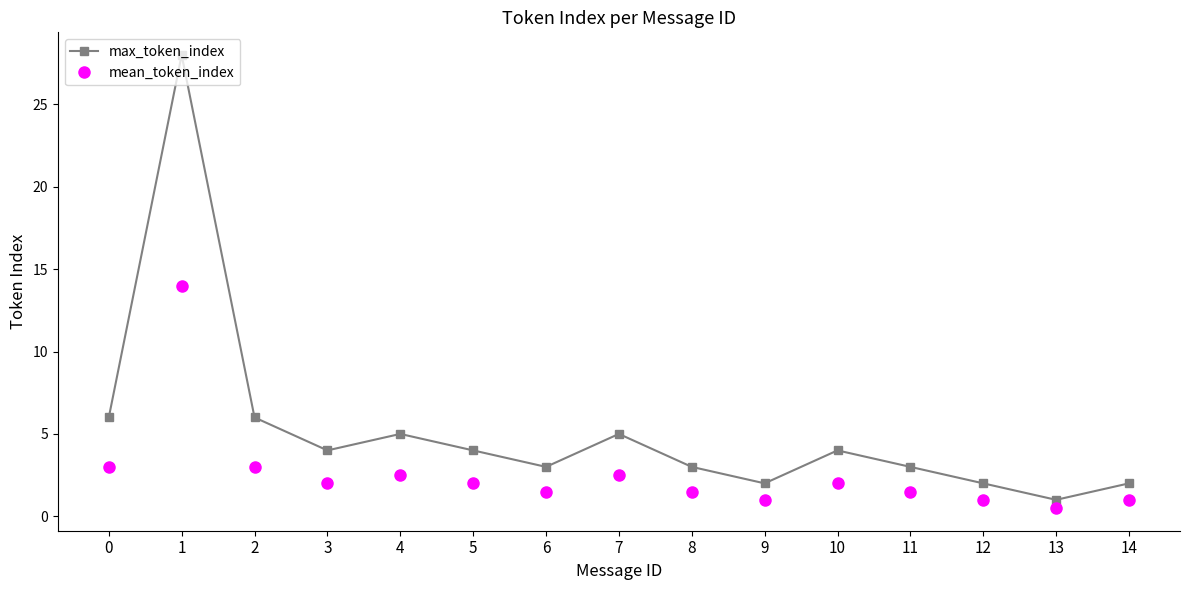

What is the spread (max minus min) of values at 9?

1.0